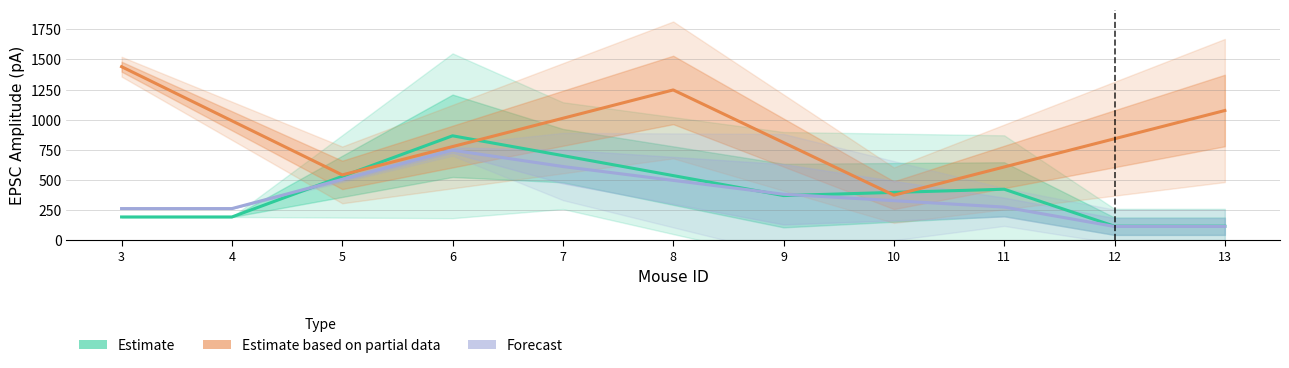

After their last crossing, which series has the higher values: Estimate (saline PT) or Estimate based on partial data (psilocybin PT)?

Estimate based on partial data (psilocybin PT)